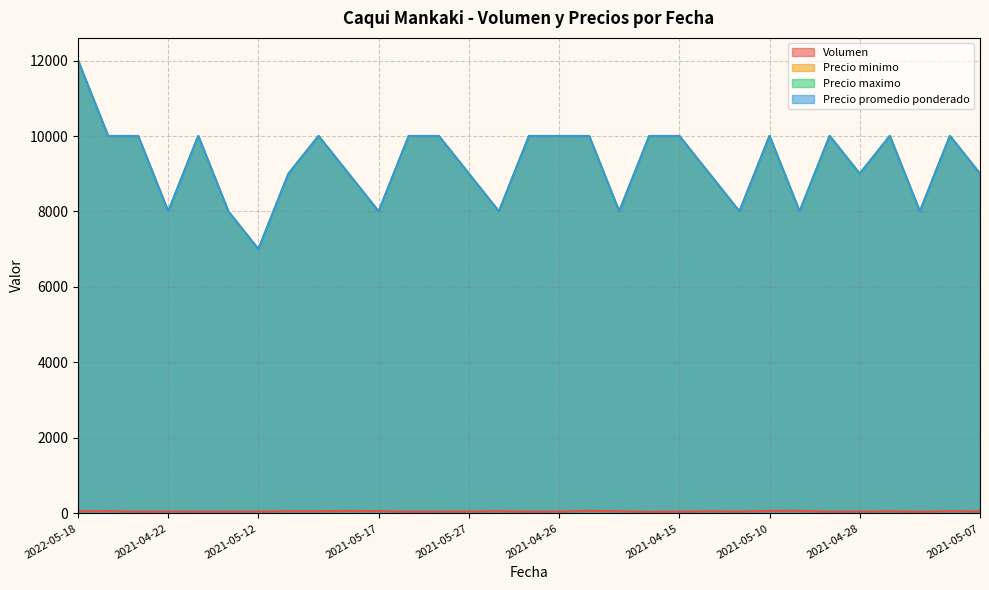

Read the Precio minimo value at 2021-05-05.

9000